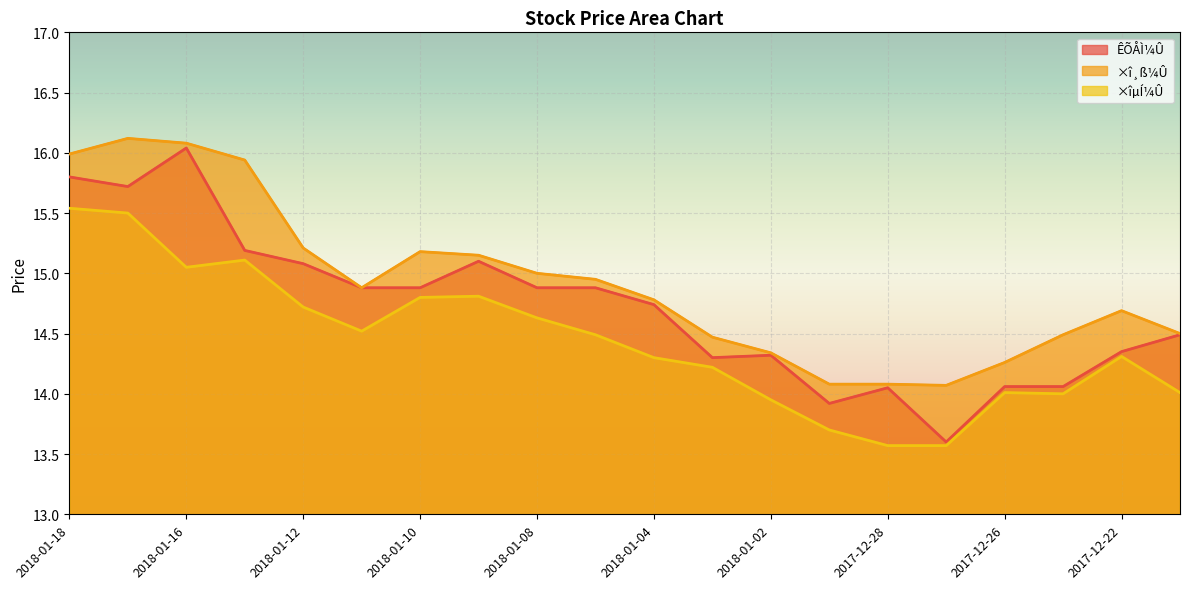

Between 2017-12-28 and 2018-01-15, which is larger?

2018-01-15